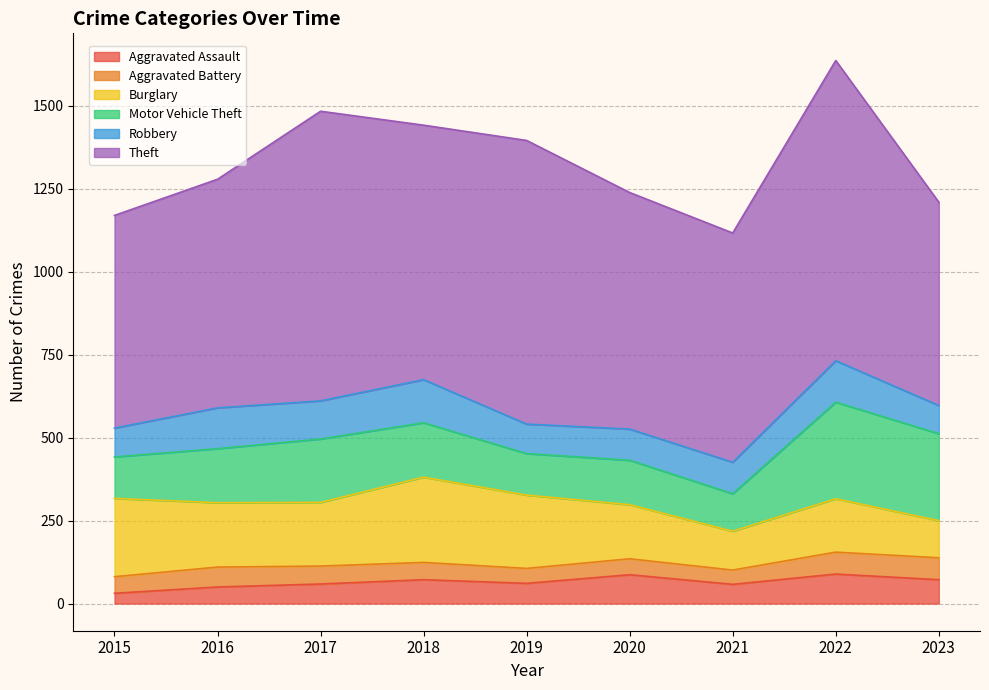

What is the spread (max minus min) of values at 2023?

547